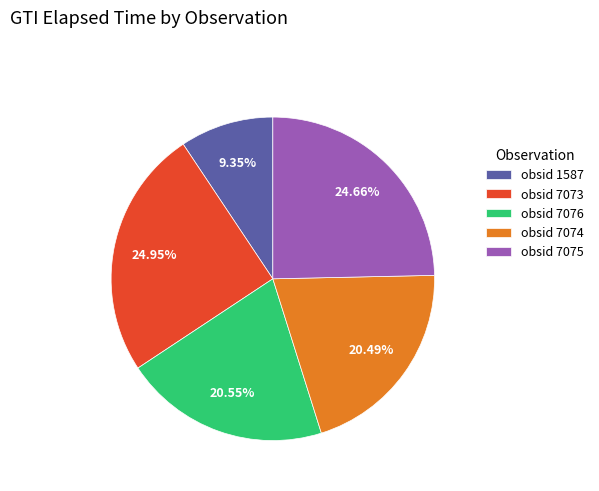

To the nearest percent, what is the combined percentage of obsid 7075 and obsid 1587?

34%